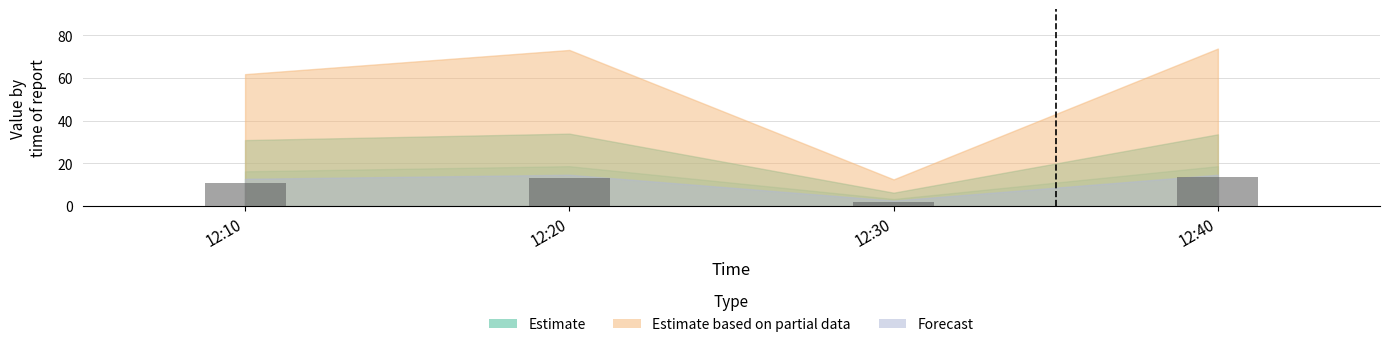

What is the value of the 4th bar from the left?

13.7